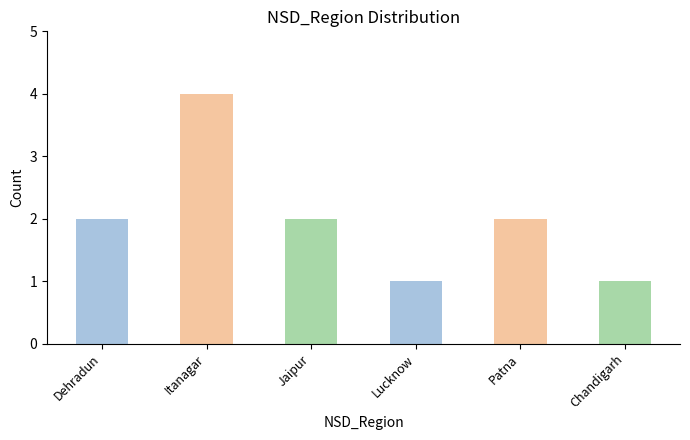

How many values are below 2?

2